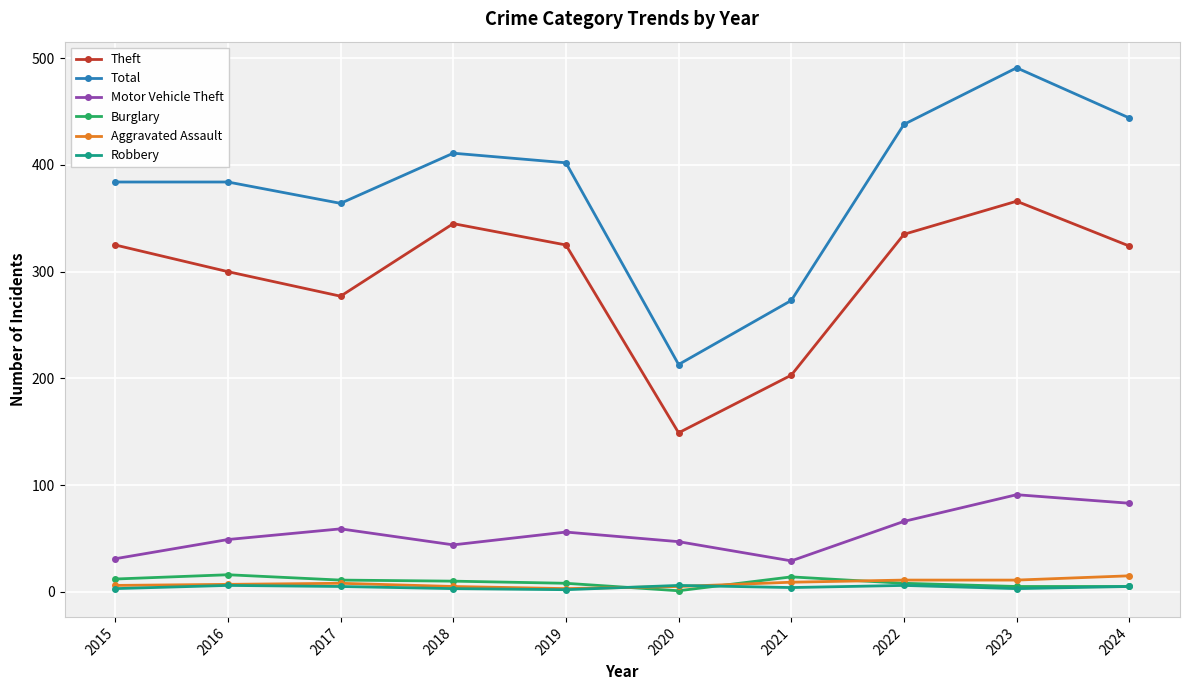

Which series has the widest spread of values?

Total